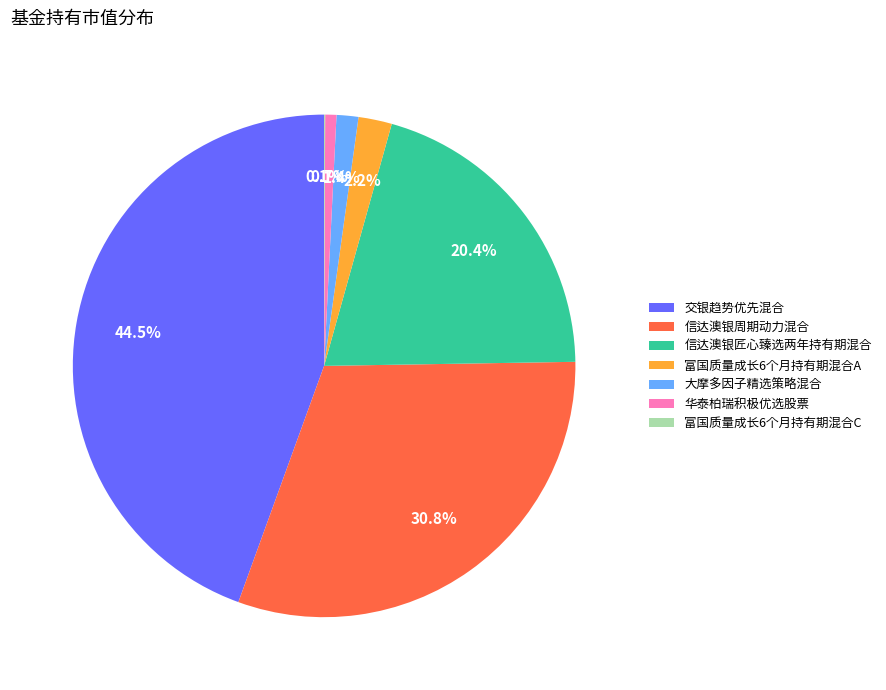

Is it true that 大摩多因子精选策略混合 is 11% of the pie?

False